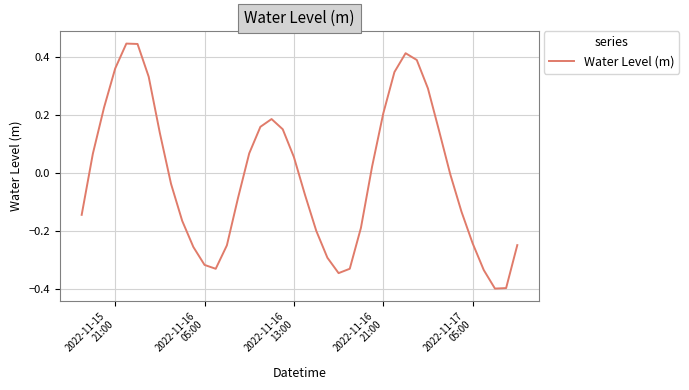

What is the minimum value shown in the chart?

-0.4